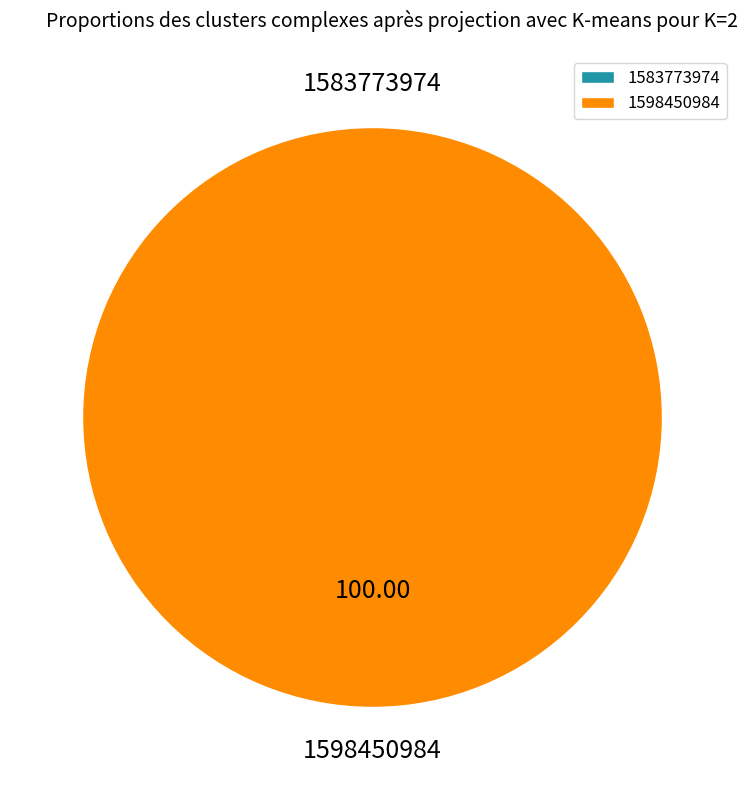

What is the change in value from 1583773974 to 1598450984?

+1